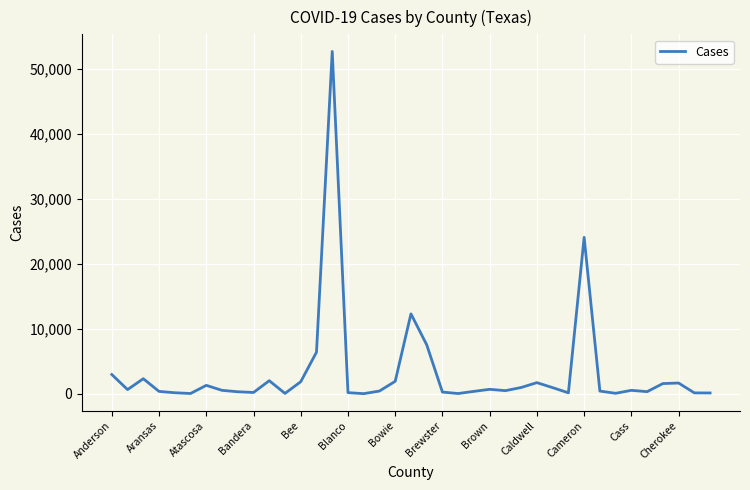

What is the average value?

3288